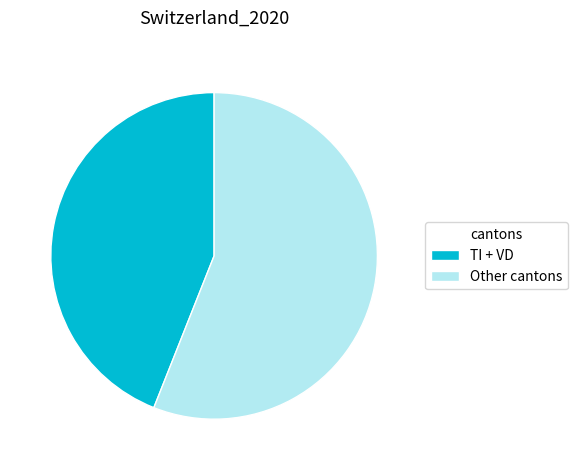

Is it true that Other cantons is 56% of the pie?

True